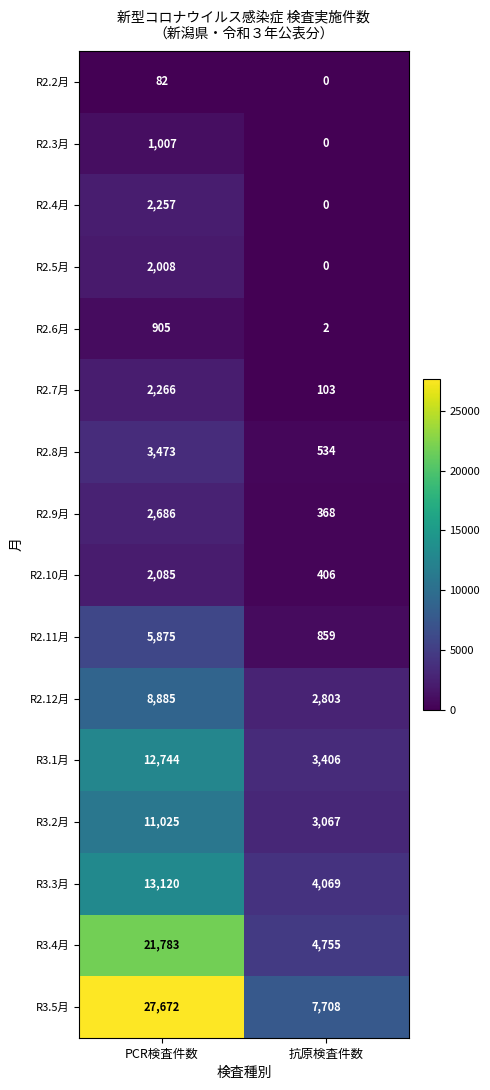

What is the difference between the R2.8月 values at 抗原検査件数 and PCR検査件数?

2939